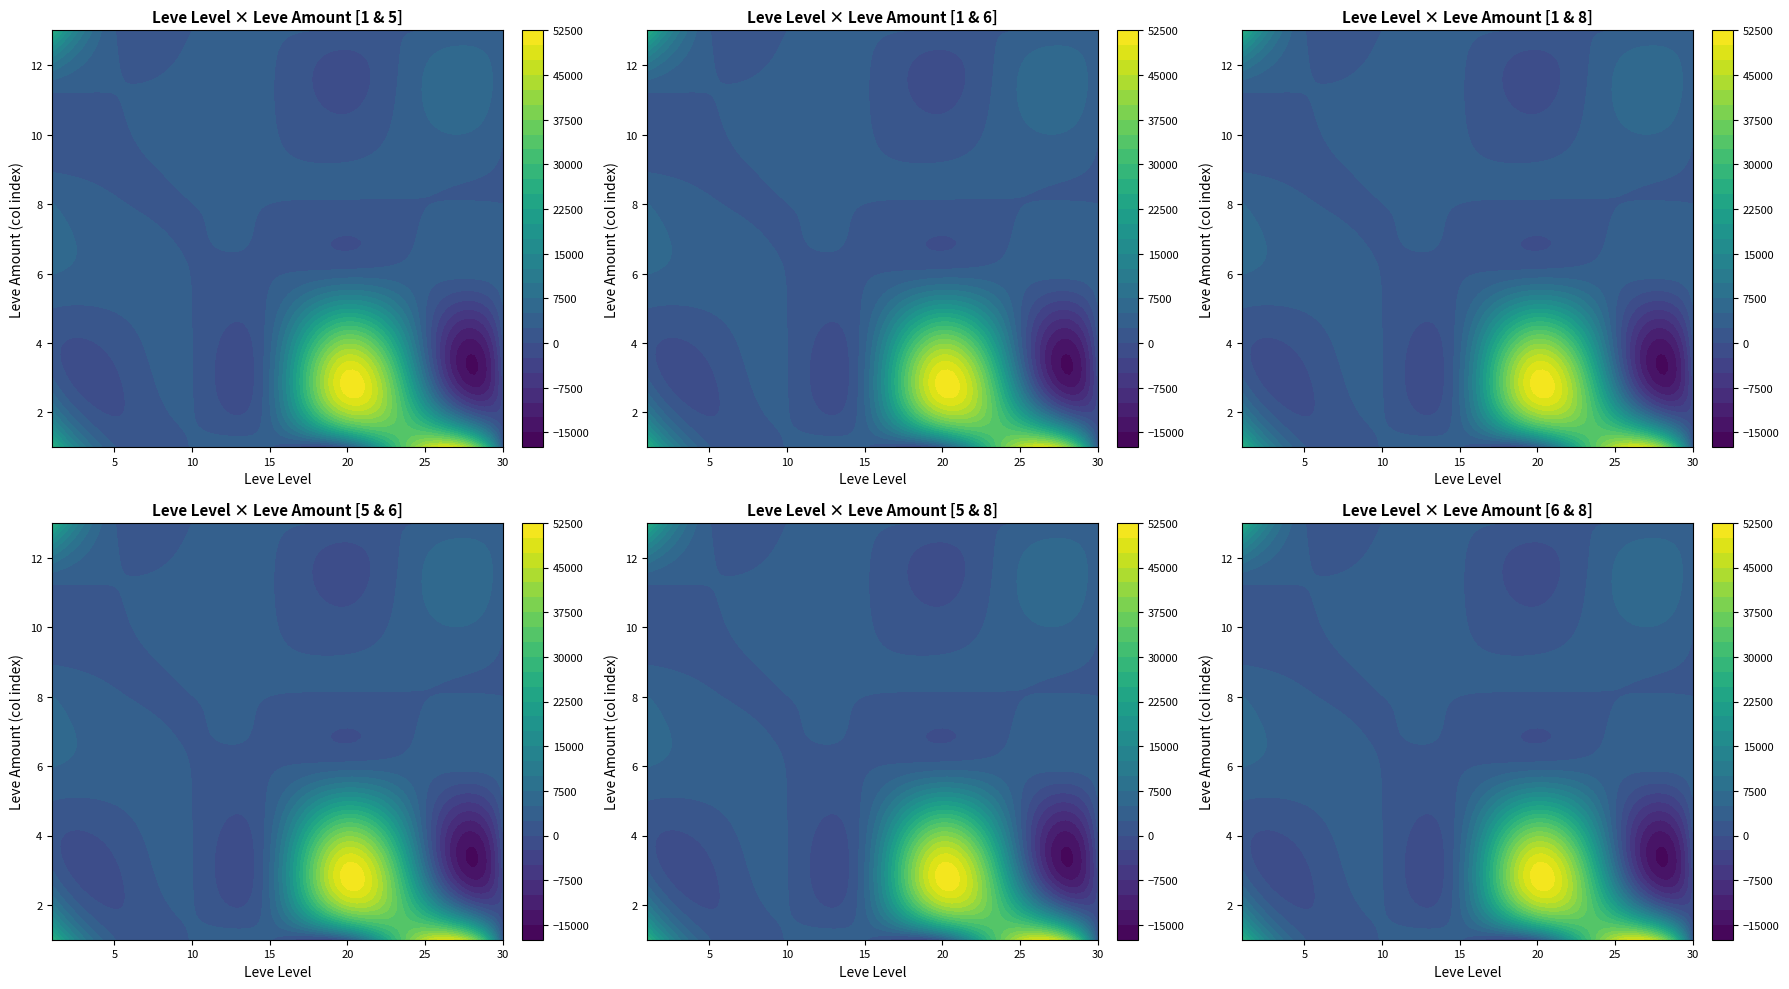

At which category is the sum across all series the highest?

1